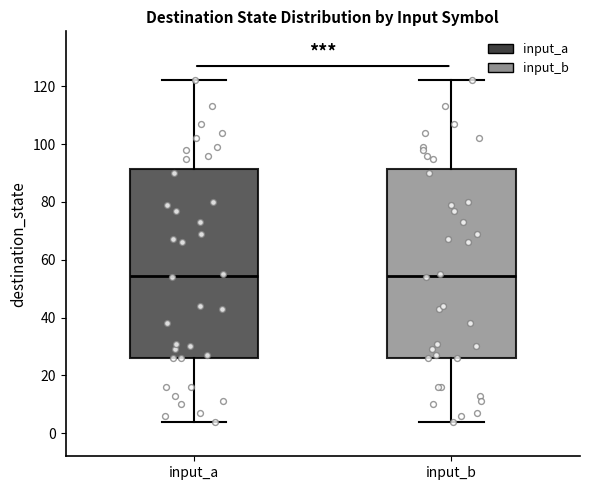

Reading left to right, read every box against the y-axis: the position of its median line, the range the box covers, and the ends of its whiskers. The values are not printed on the chart, so give them approximately, as read against the axis.

input_a: median 54, box 26 to 92, whiskers 4 to 122
input_b: median 54, box 26 to 92, whiskers 4 to 122